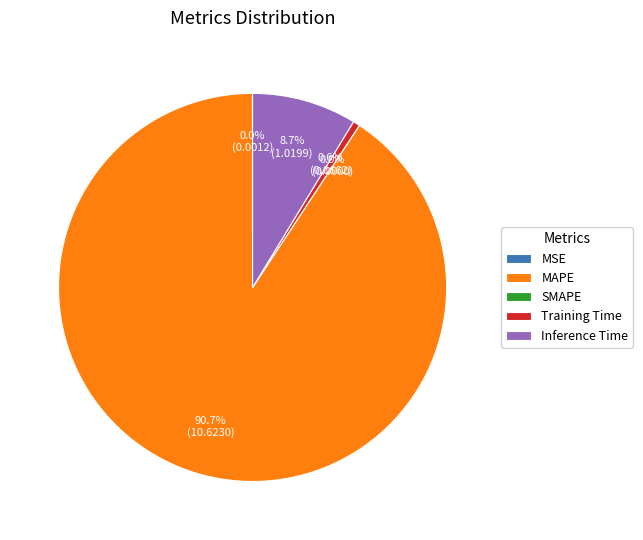

The MSE slice represents 0% of the pie. True or false?

True